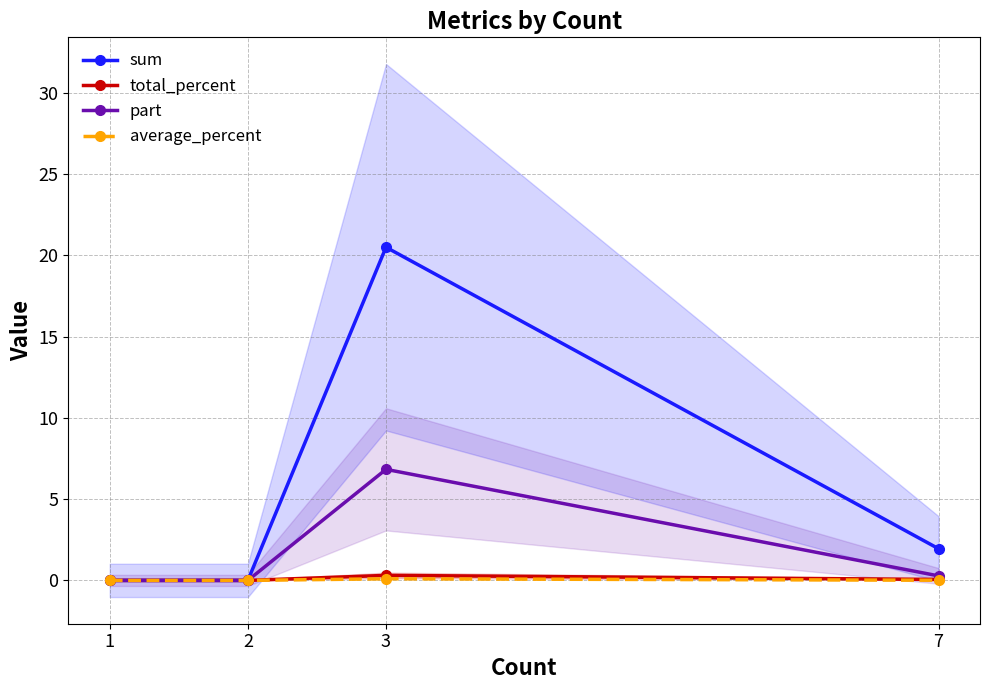

True or false: average_percent has more than 0 points higher than both neighbors.

True